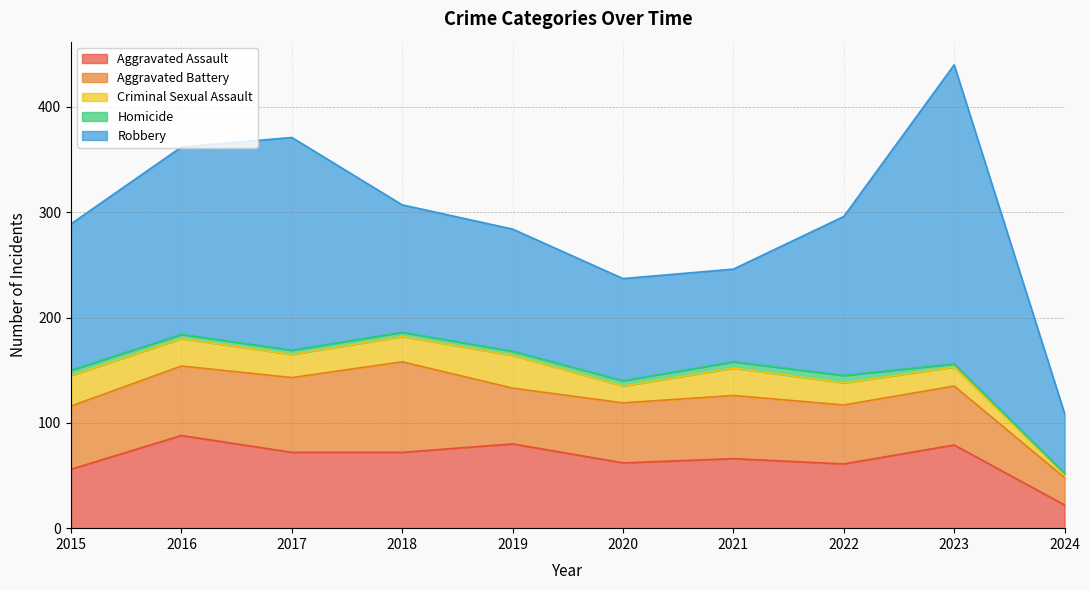

What value does the Aggravated Battery series have at 2020, to the nearest 10?

60